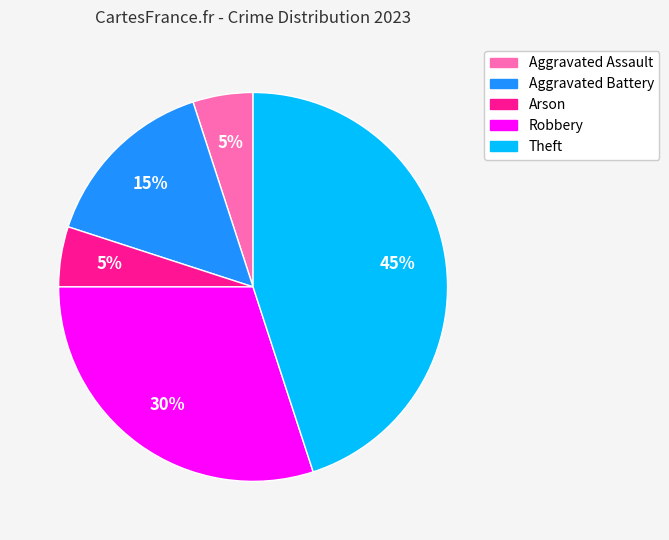

Is there any slice that represents more than half of the pie?

No